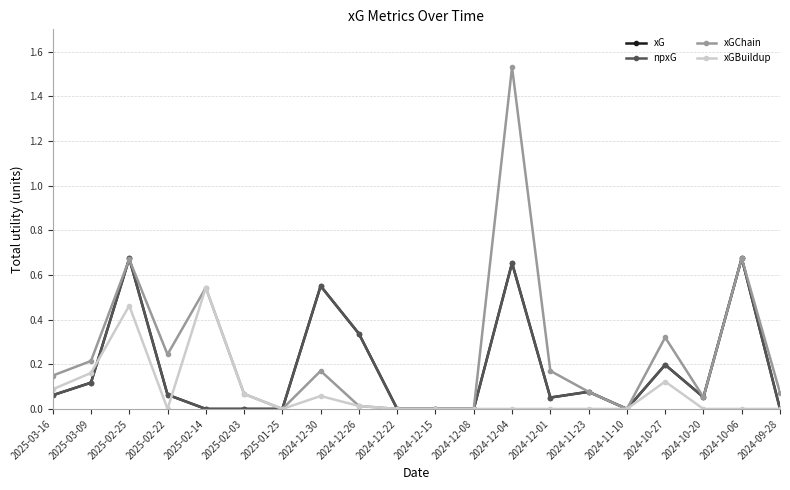

Does the chart have visible grid lines?

Yes